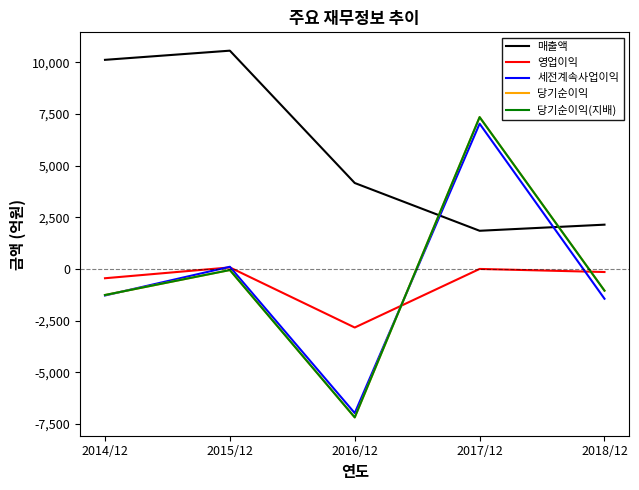

True or false: 영업이익 has a value of 125 at 2015/12.

False